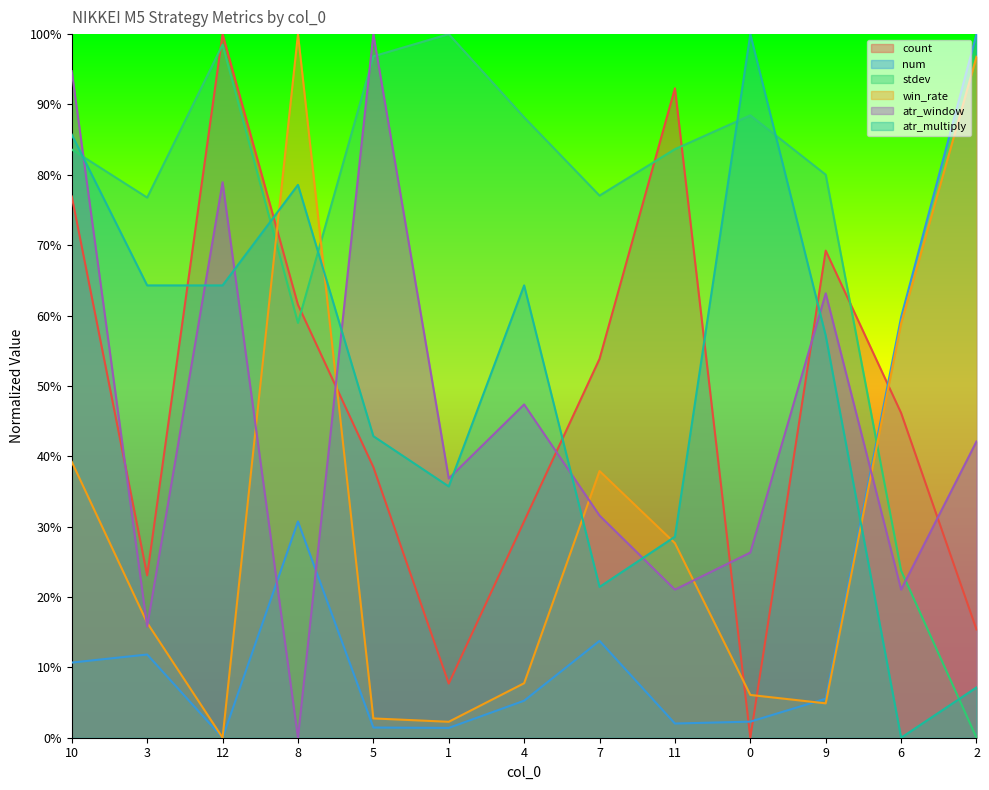

Does the chart display data point markers on the line(s)?

No